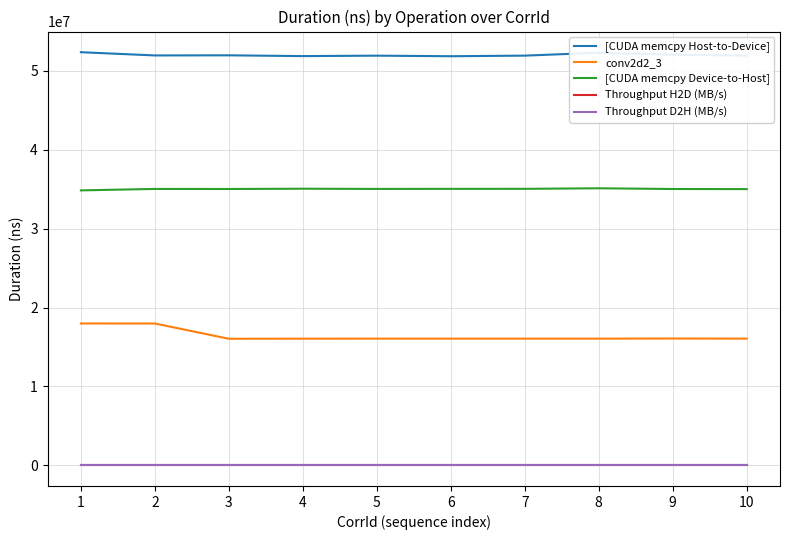

Where does the [CUDA memcpy Device-to-Host] series first go above 35034278?

4